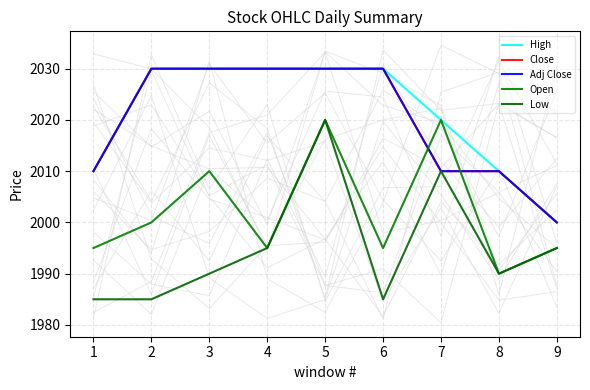

Which has a higher value, 3 or 4?

3